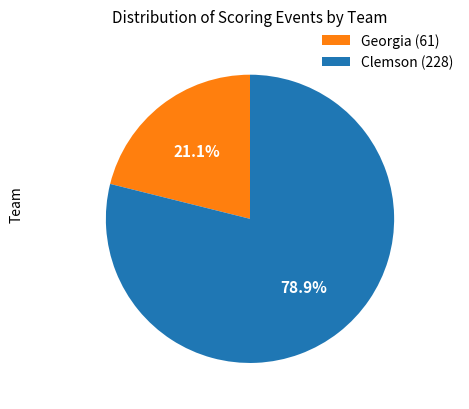

Which has a higher value, Clemson (228) or Georgia (61)?

Clemson (228)